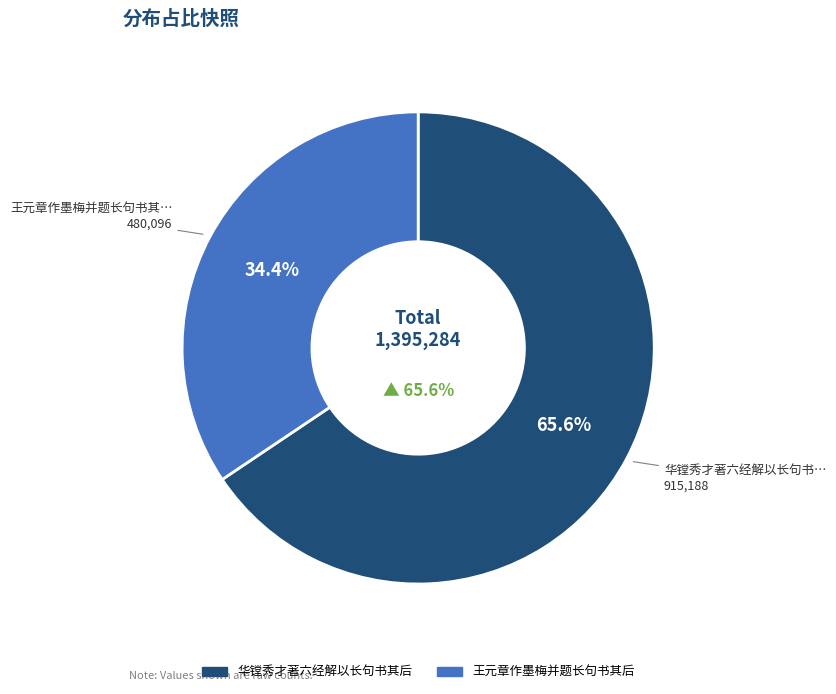

Is there any slice that represents more than half of the pie?

Yes